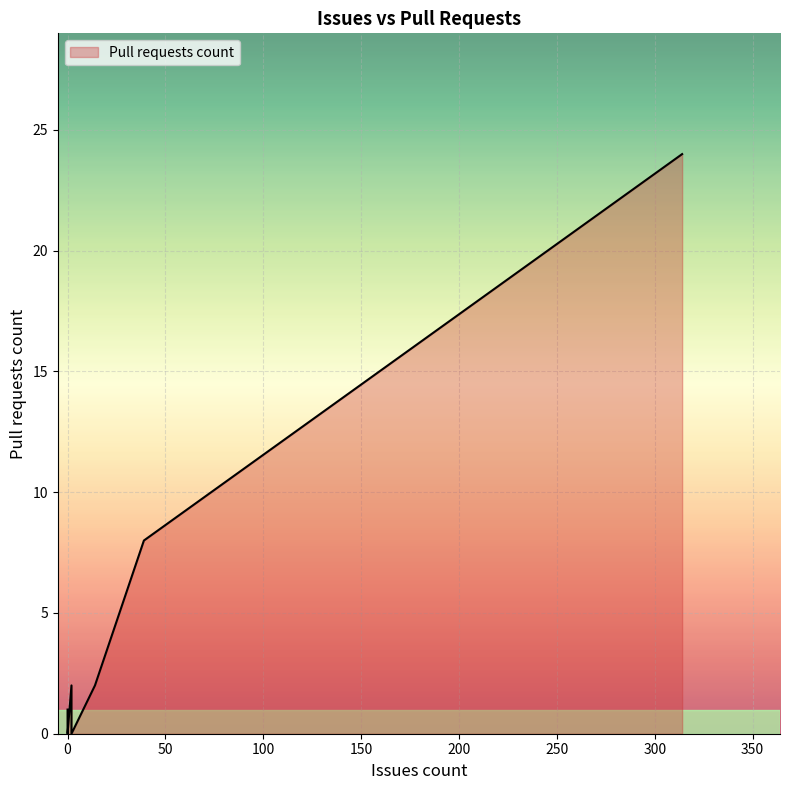

How many values are above zero?

5